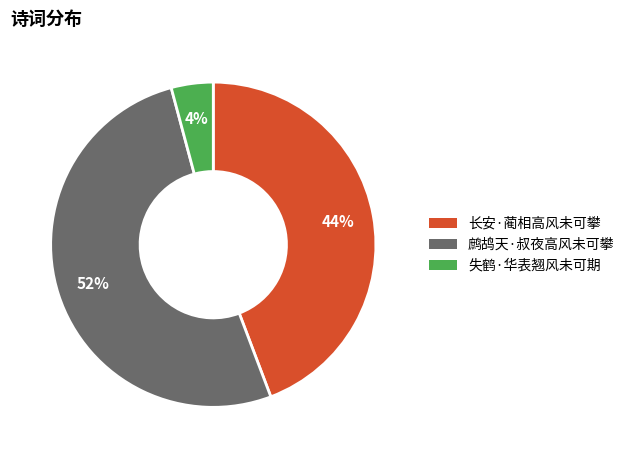

To the nearest percent, what is the combined percentage of 鹧鸪天·叔夜高风未可攀 and 失鹤·华表翘风未可期?

56%